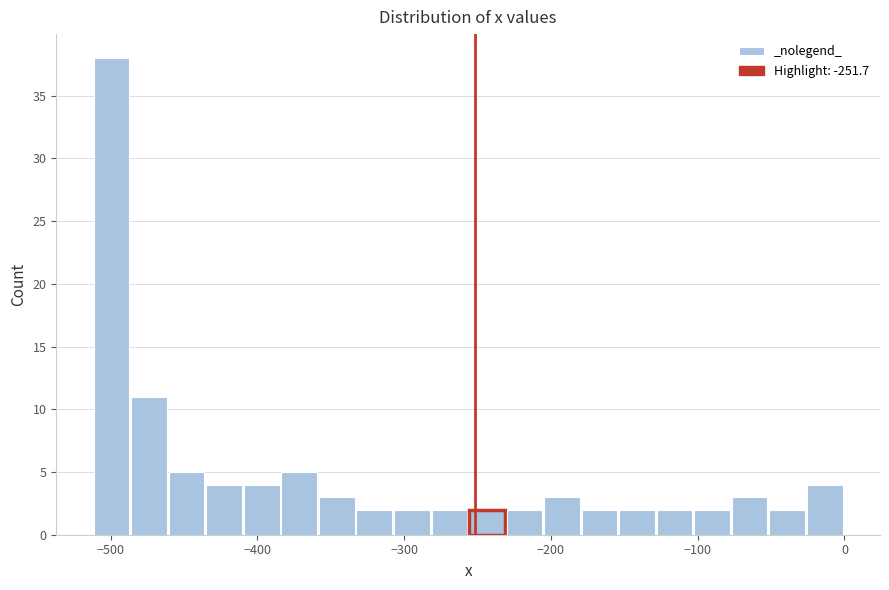

Read against the x-axis, roughly where is the centre of the tallest bar?

-500